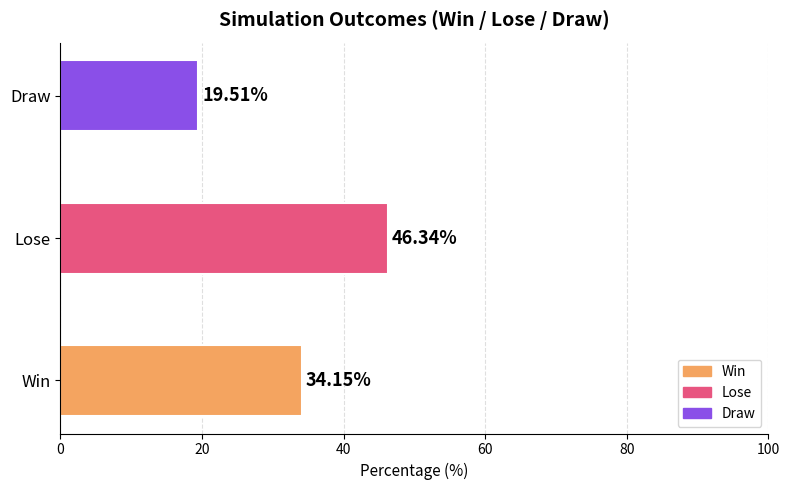

What is the change in value from Lose to Draw?

-26.8